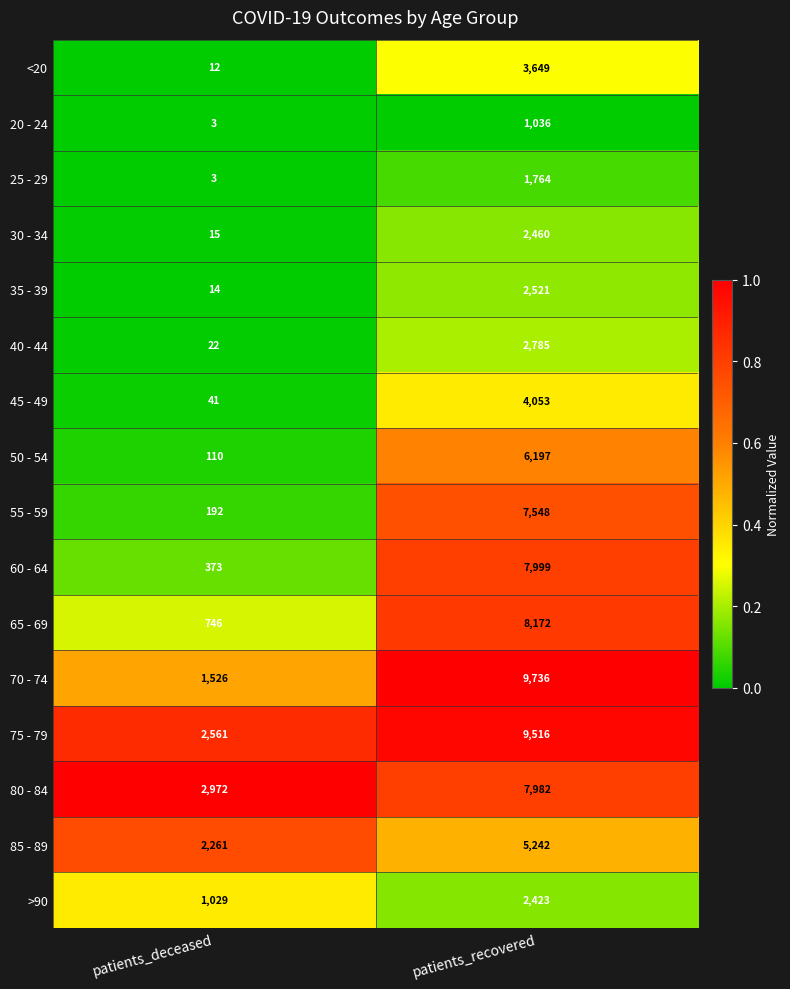

What is the difference between the 35 - 39 values at patients_deceased and patients_recovered?

2507